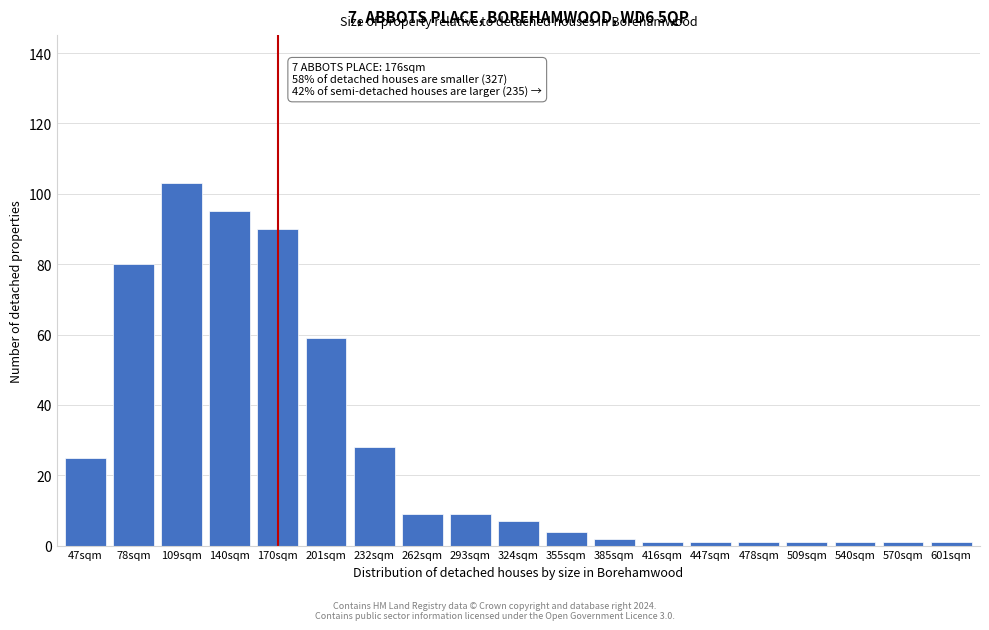

Reading left to right, list all the values displayed in this chart.

25	80	103	95	90	59	28	9	9	7	4	2	1	1	1	1	1	1	1